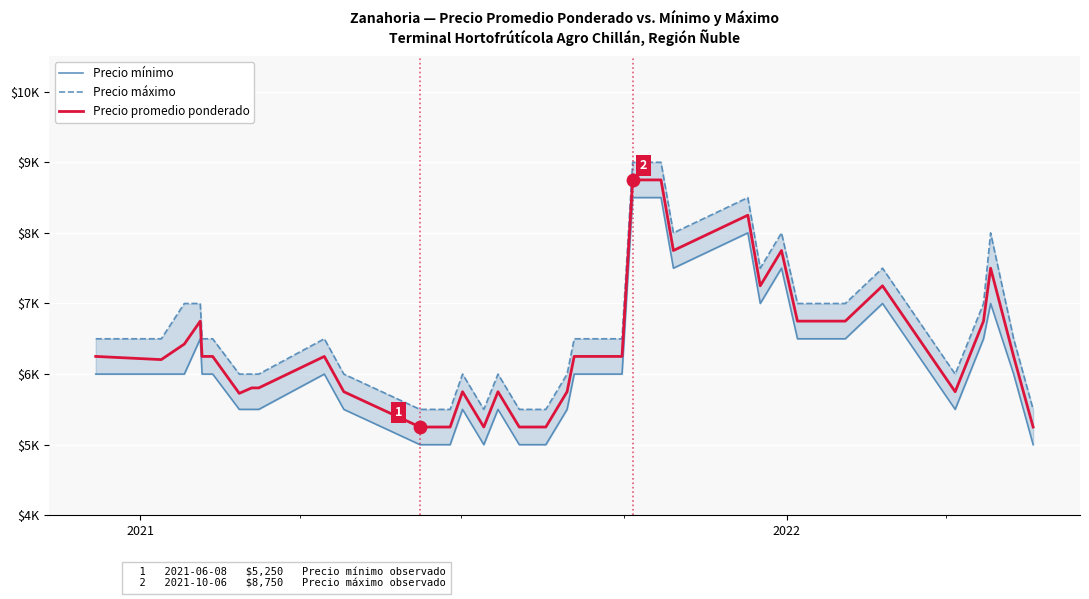

At how many categories does at least one series exceed 5023?

38